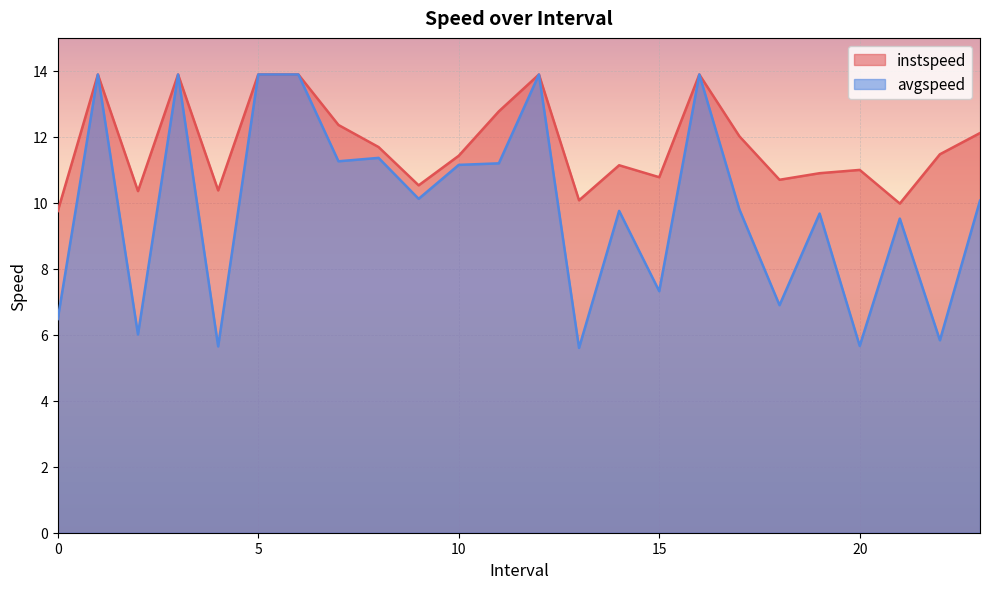

Reading left to right, what are all the values shown in this chart?

instspeed: 9.8	13.9	10.4	13.9	10.4	13.9	13.9	12.4	11.7	10.5	11.4	12.8	13.9	10.1	11.1	10.8	13.9	12.0	10.7	10.9	11.0	10.0	11.5	12.1
avgspeed: 6.5	13.9	6.0	13.9	5.6	13.9	13.9	11.3	11.4	10.1	11.2	11.2	13.9	5.6	9.8	7.3	13.9	9.8	6.9	9.7	5.7	9.5	5.8	10.1